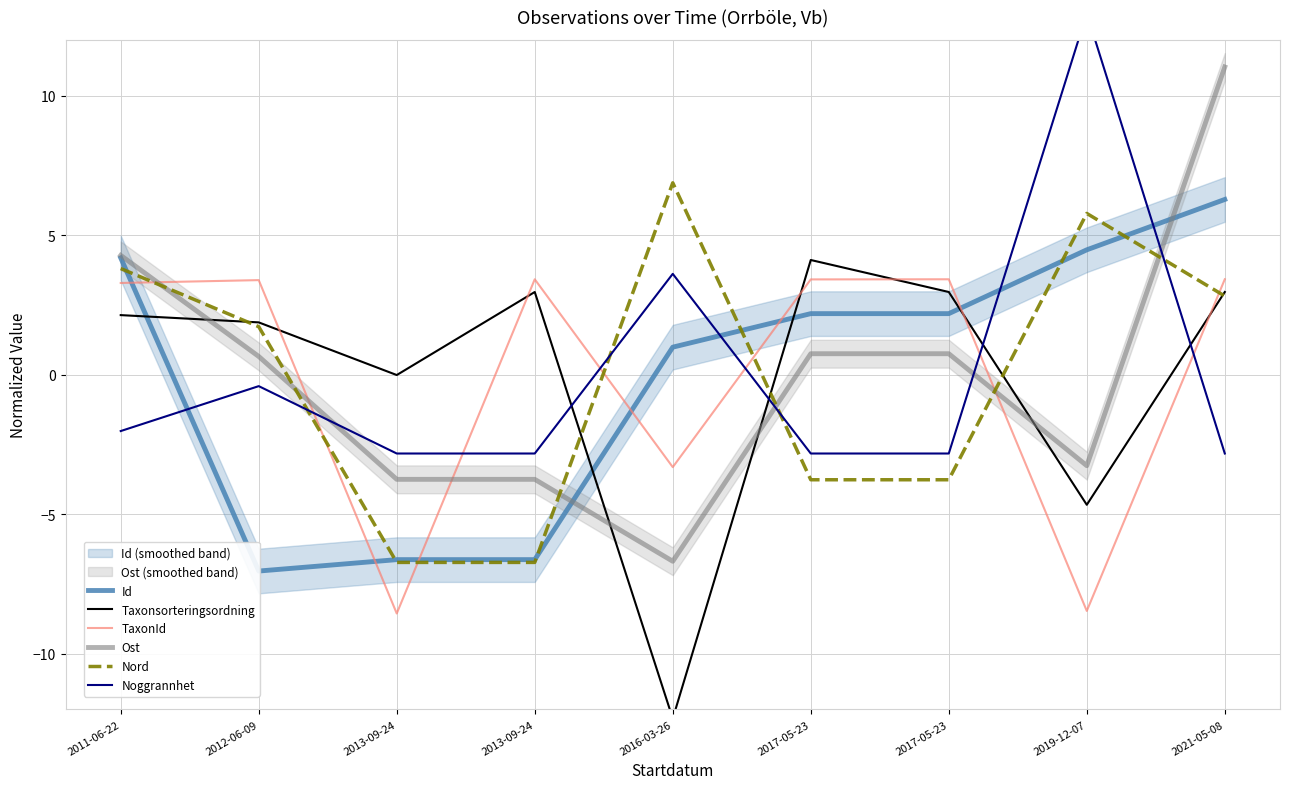

True or false: Id has a value of 1.3 at 2019-12-07.

False